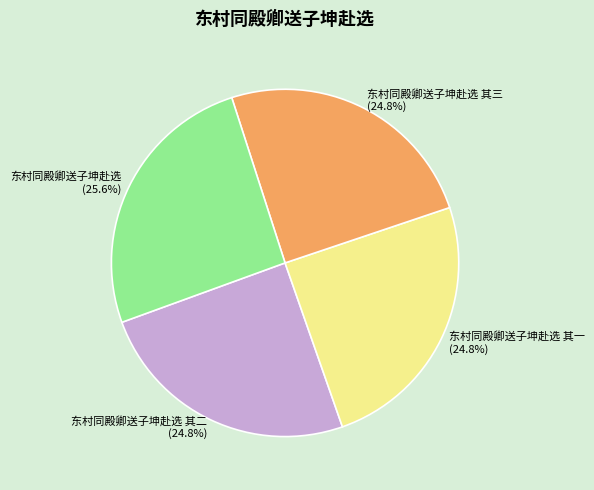

What is the total percentage of 东村同殿卿送子坤赴选 其三 and 东村同殿卿送子坤赴选 其一?

49.6%